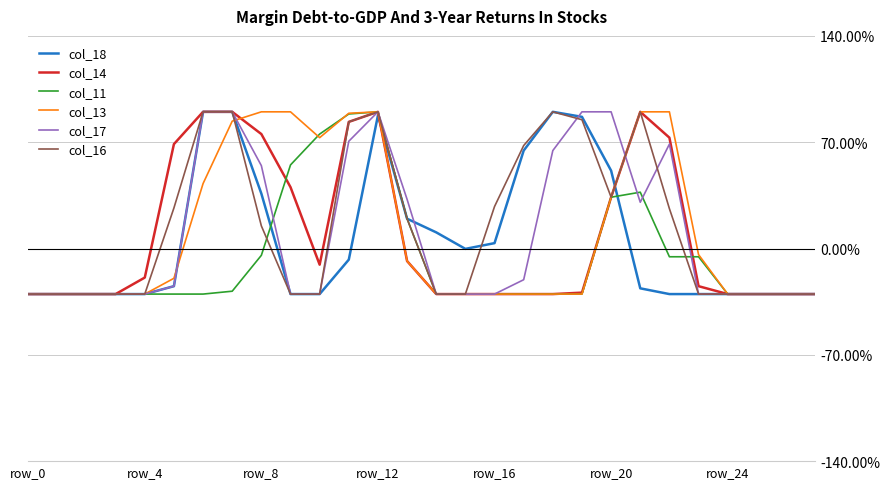

What are all the series names shown in the legend?

col_18, col_14, col_11, col_13, col_17, col_16